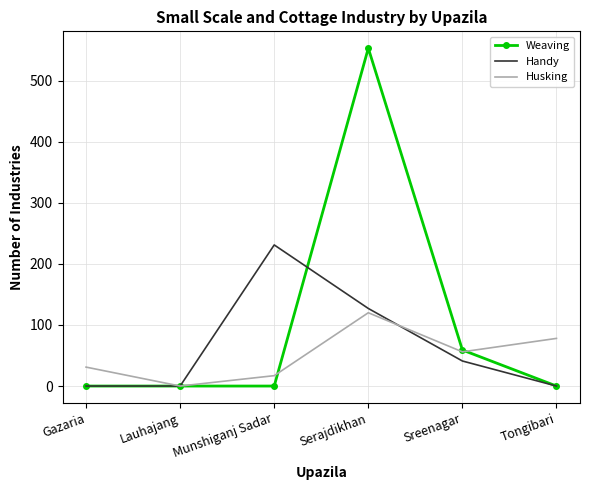

What is the difference between the highest and lowest values at Tongibari?

78